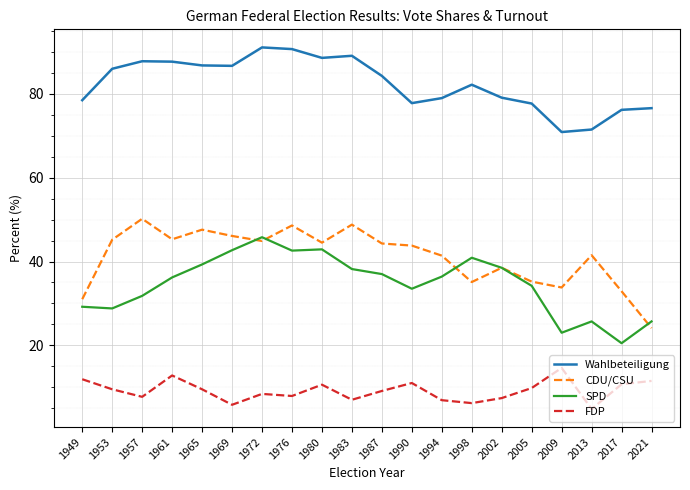

What is the maximum value shown in the chart?

91.1